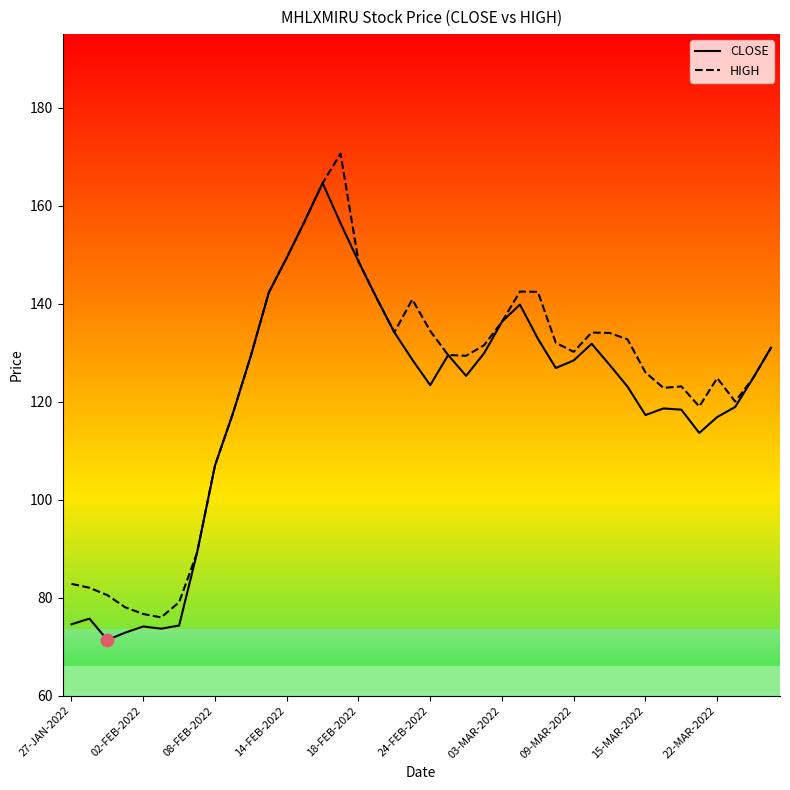

Which series contains the highest Y value?

HIGH